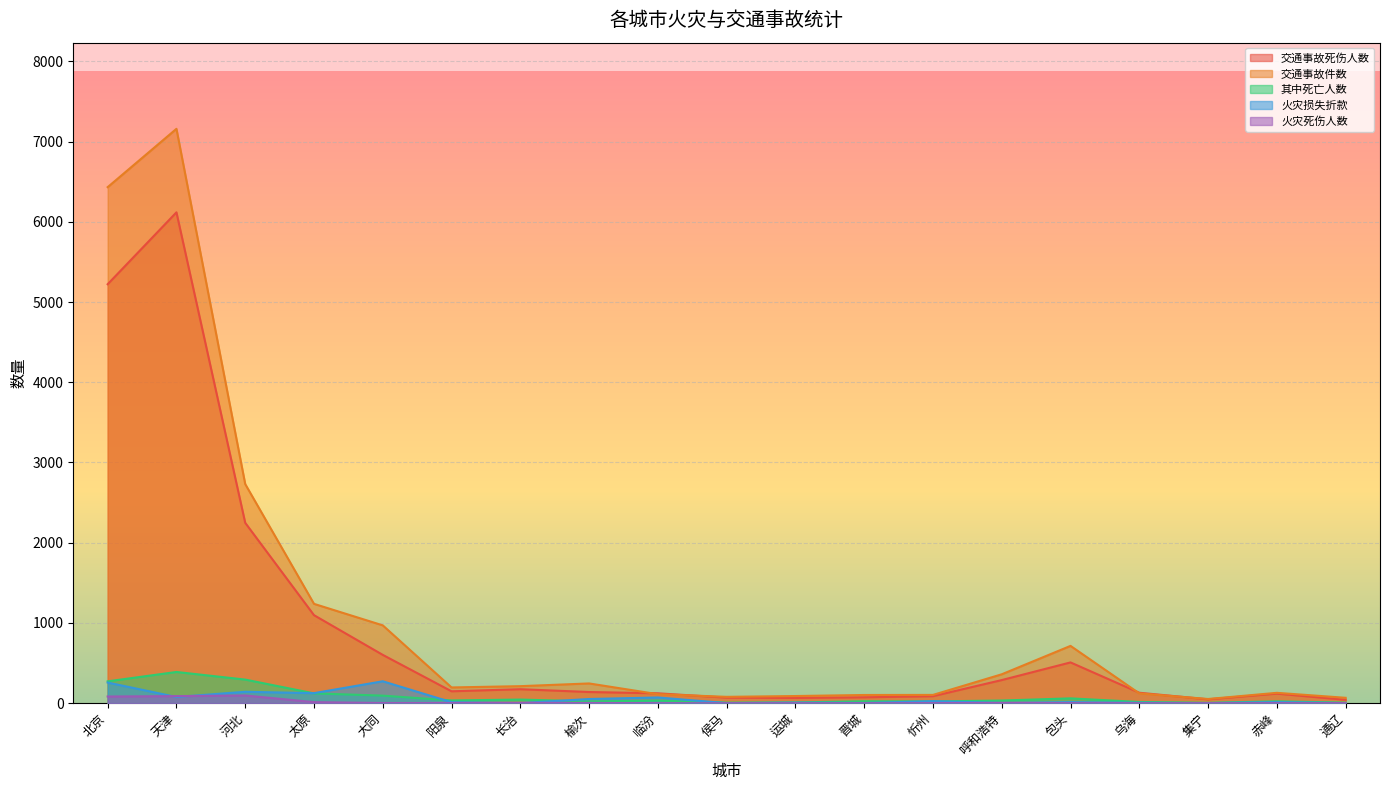

What is the maximum value for 交通事故件数?

7159